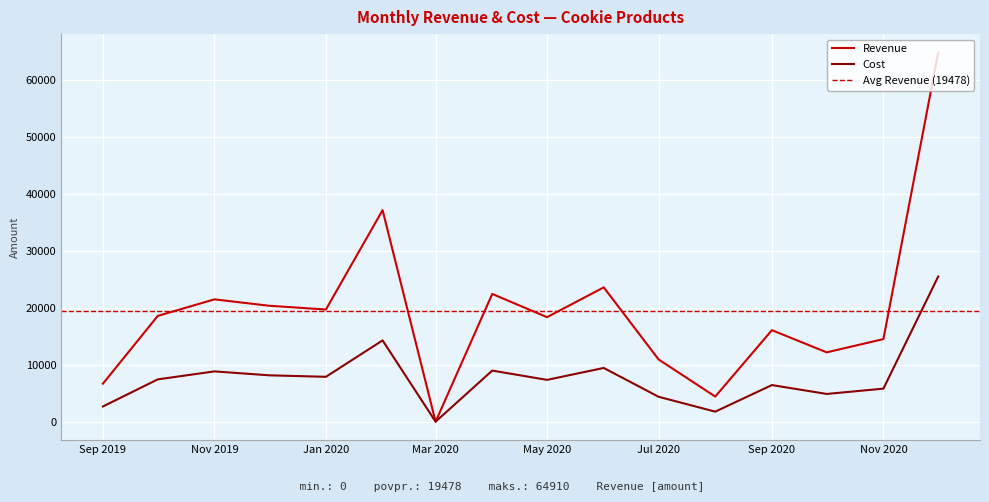

Rank the series by their average value, from lowest to highest.

Cost, Revenue